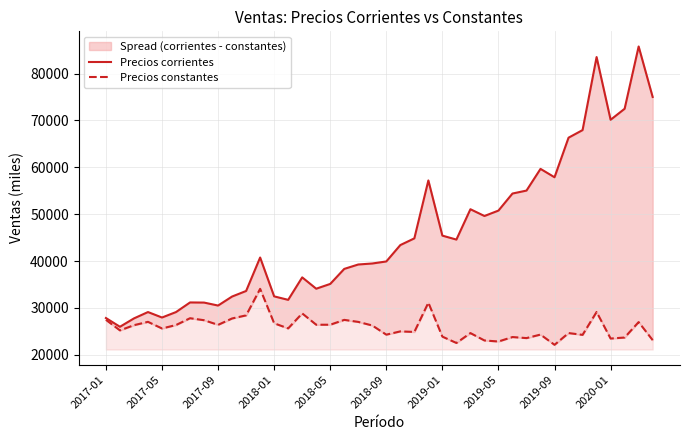

What is the spread (max minus min) of values at 19?

13224.6